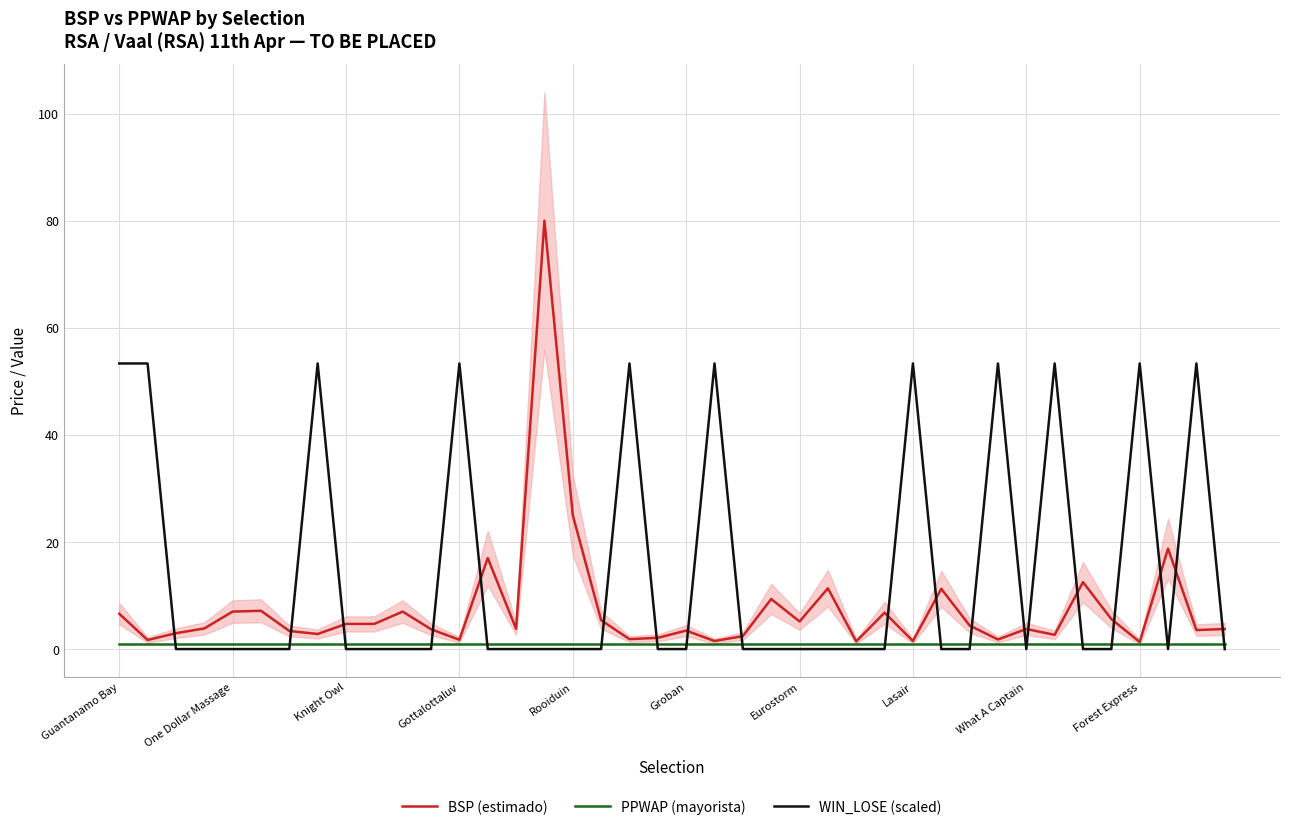

What is the approximate value of PPWAP (mayorista) at 38?

1.0